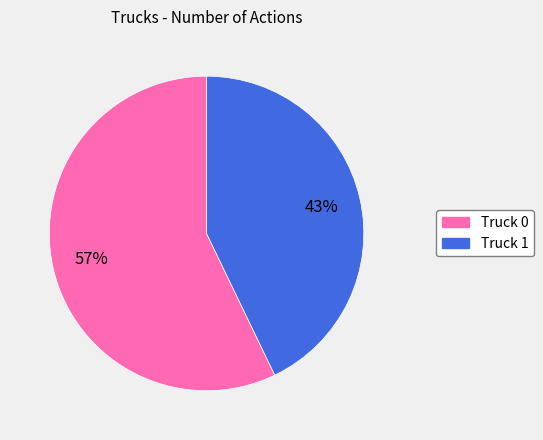

Which slice represents more than half of the pie?

Truck 0